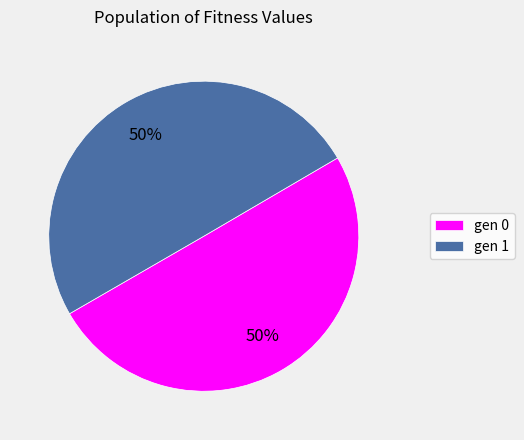

Is it true that gen 1 is 45% of the pie?

False